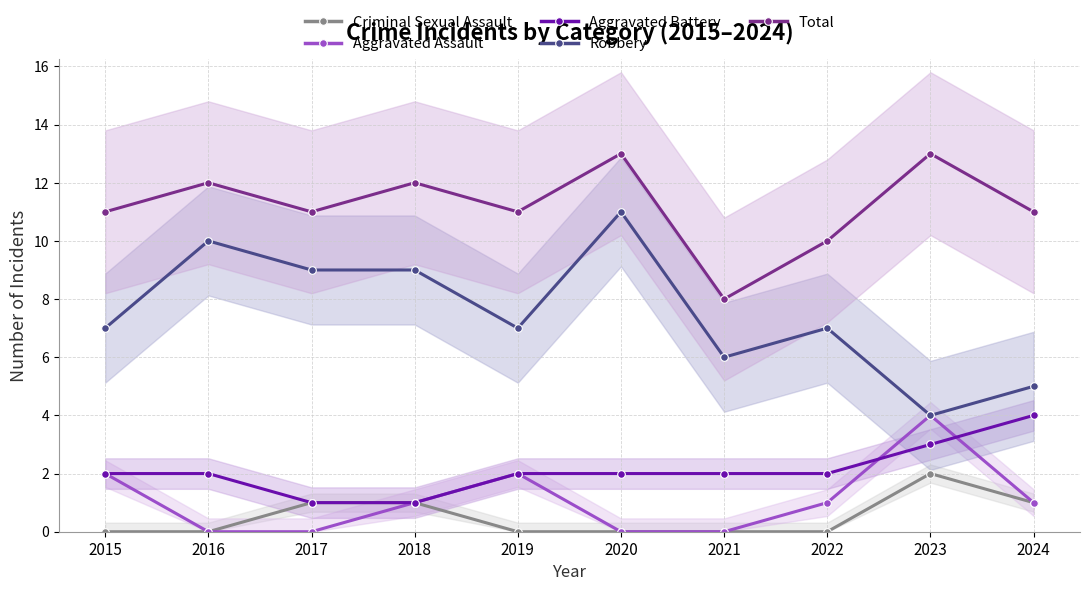

Reading right to left, list all the values displayed in this chart.

Criminal Sexual Assault: 2024=1	2023=2	2022=0	2021=0	2020=0	2019=0	2018=1	2017=1	2016=0	2015=0
Aggravated Assault: 2024=1	2023=4	2022=1	2021=0	2020=0	2019=2	2018=1	2017=0	2016=0	2015=2
Aggravated Battery: 2024=4	2023=3	2022=2	2021=2	2020=2	2019=2	2018=1	2017=1	2016=2	2015=2
Robbery: 2024=5	2023=4	2022=7	2021=6	2020=11	2019=7	2018=9	2017=9	2016=10	2015=7
Total: 2024=11	2023=13	2022=10	2021=8	2020=13	2019=11	2018=12	2017=11	2016=12	2015=11